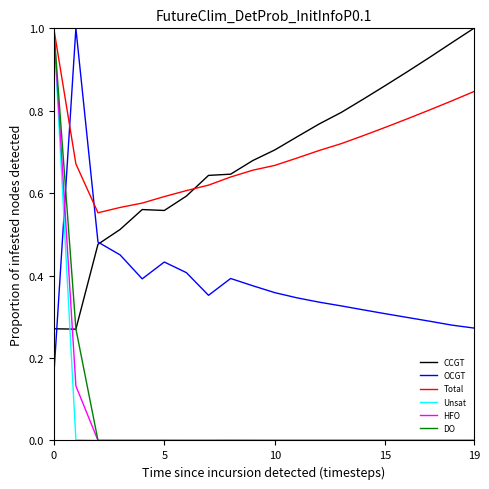

Which series ends up on top after the final intersection of Unsat and OCGT?

OCGT